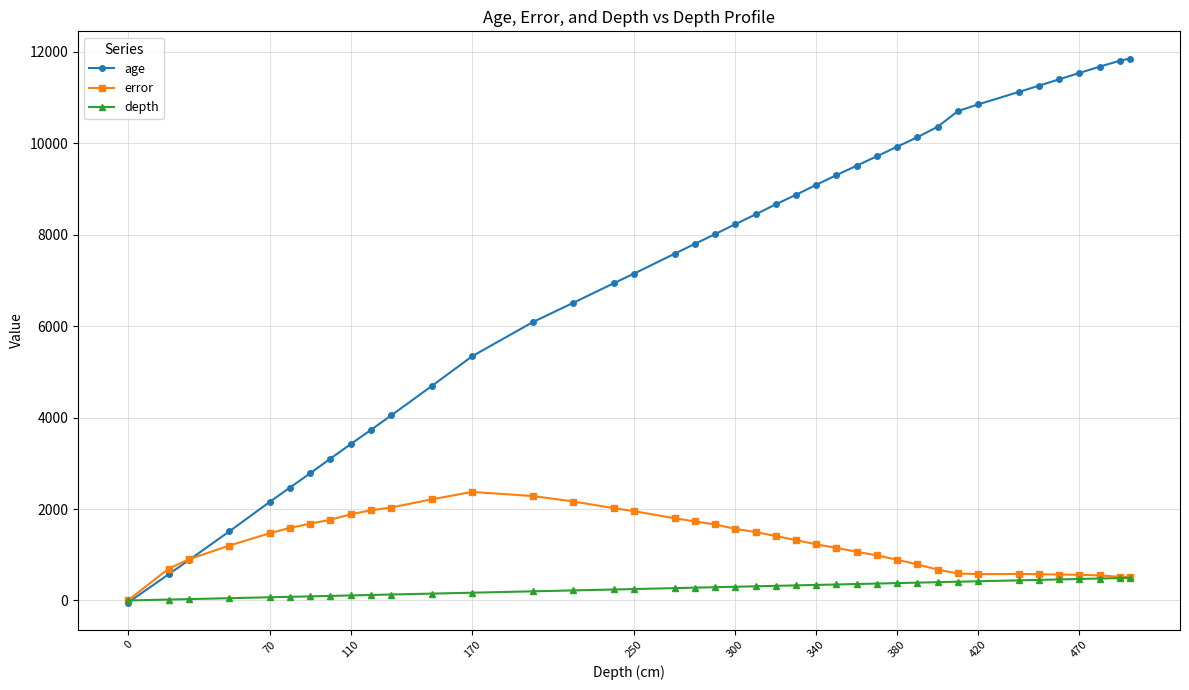

Which series has the largest range (max minus min)?

age